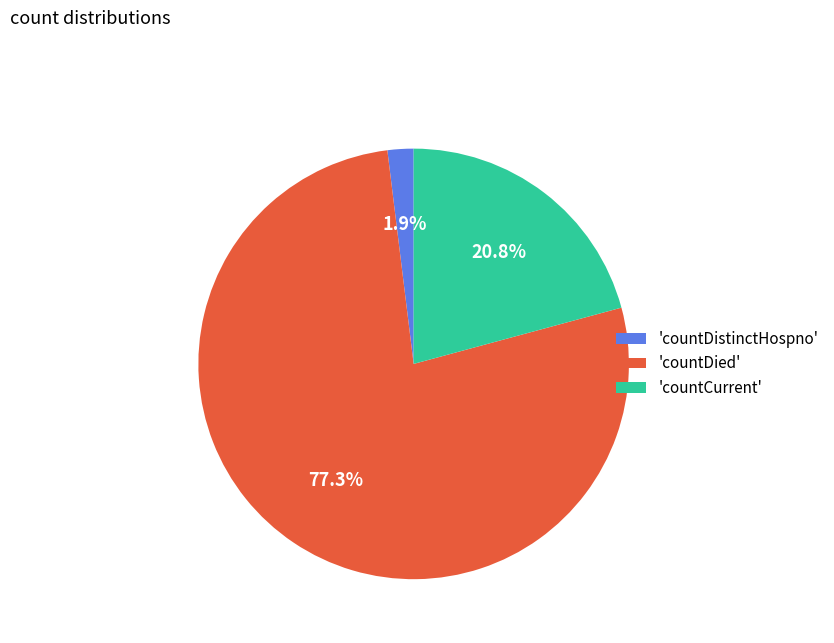

Is 'countDied' the majority of the pie?

Yes